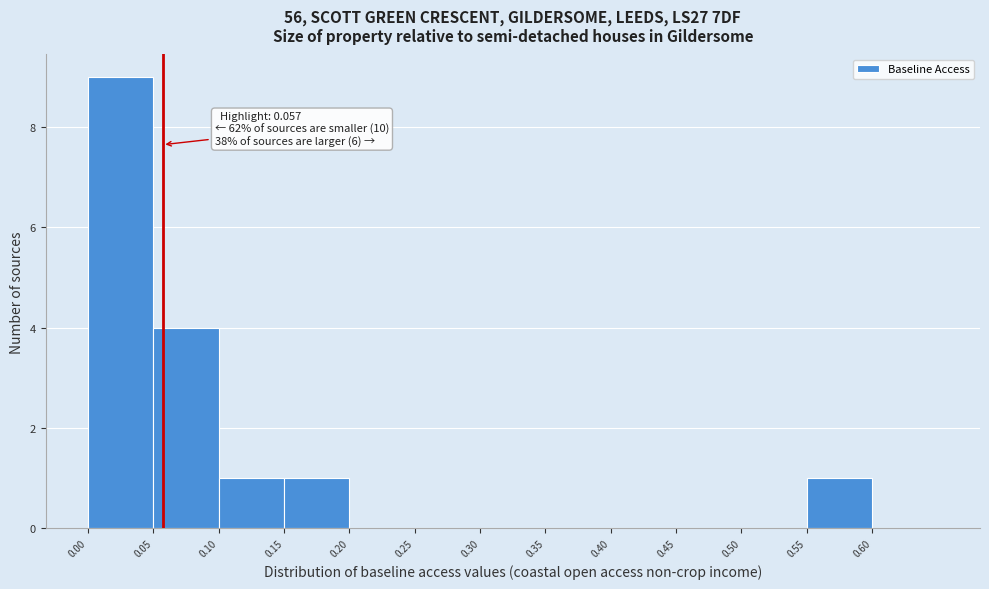

Over which range of the x-axis is the bar tallest?

0.00 to 0.05